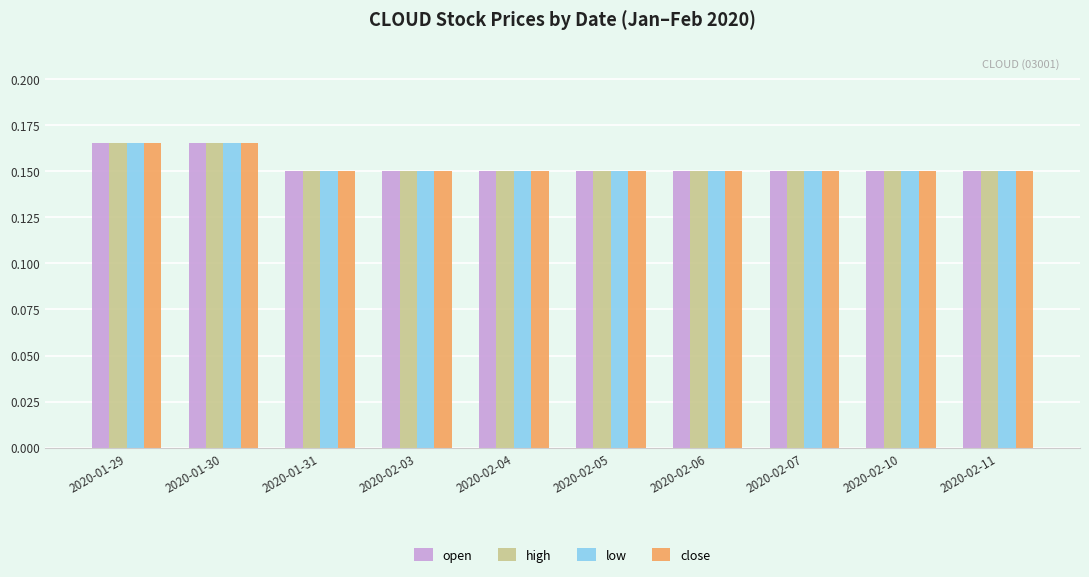

How many categories are shown in the chart?

10